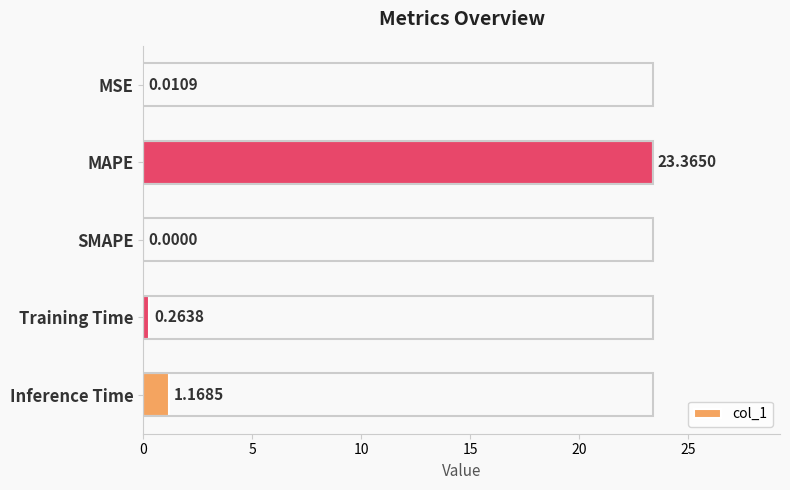

What is the sum of all values?

24.8